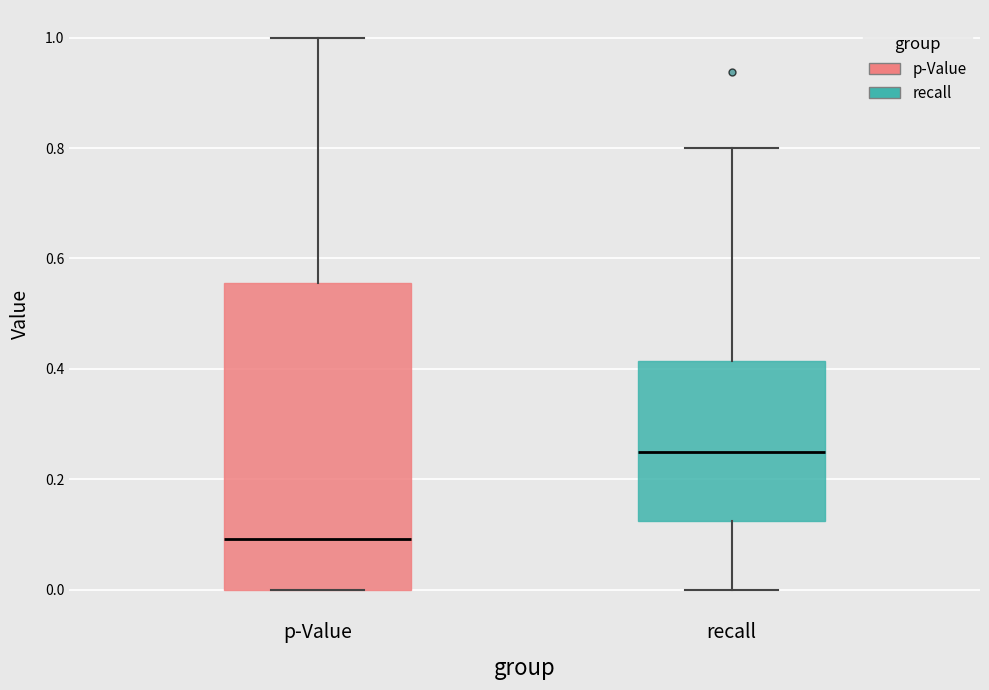

Where is the upper edge of the box for p-Value on the y-axis? The values are not printed on the chart, so give them approximately, as read against the axis.

0.56